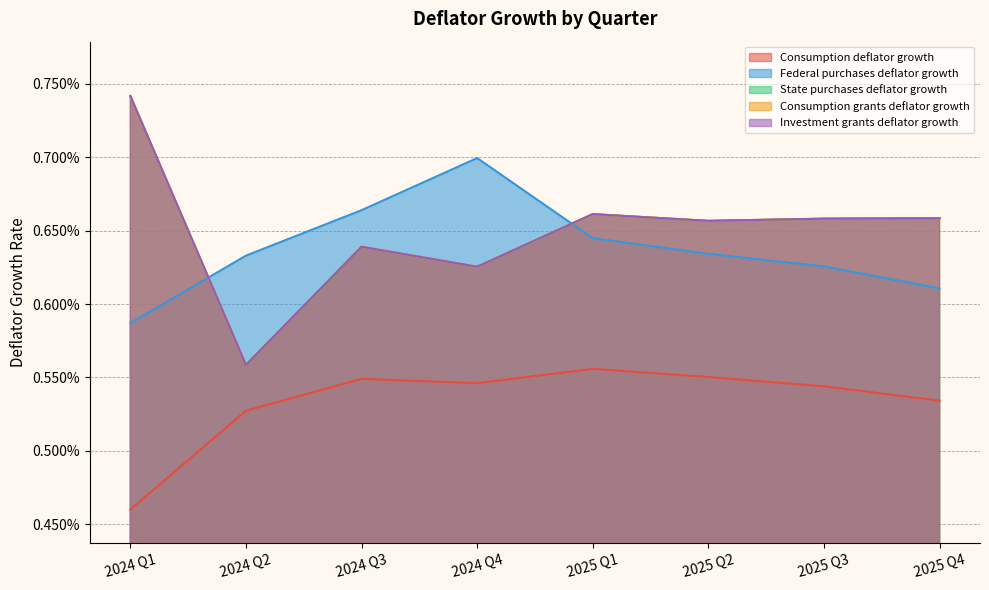

At which label does Consumption grants deflator growth reach its peak?

2024 Q1